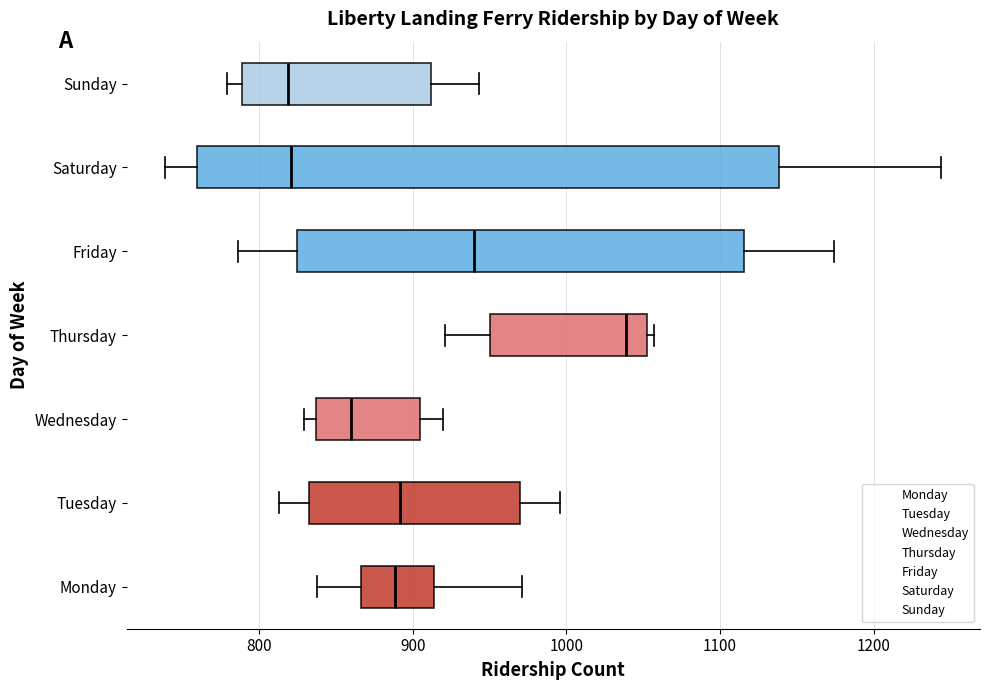

Comparing the boxes themselves (not the whiskers), which one is the widest?

Saturday